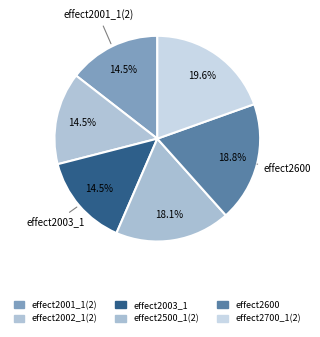

To the nearest percent, what percentage of the pie is effect2700_1(2)?

20%